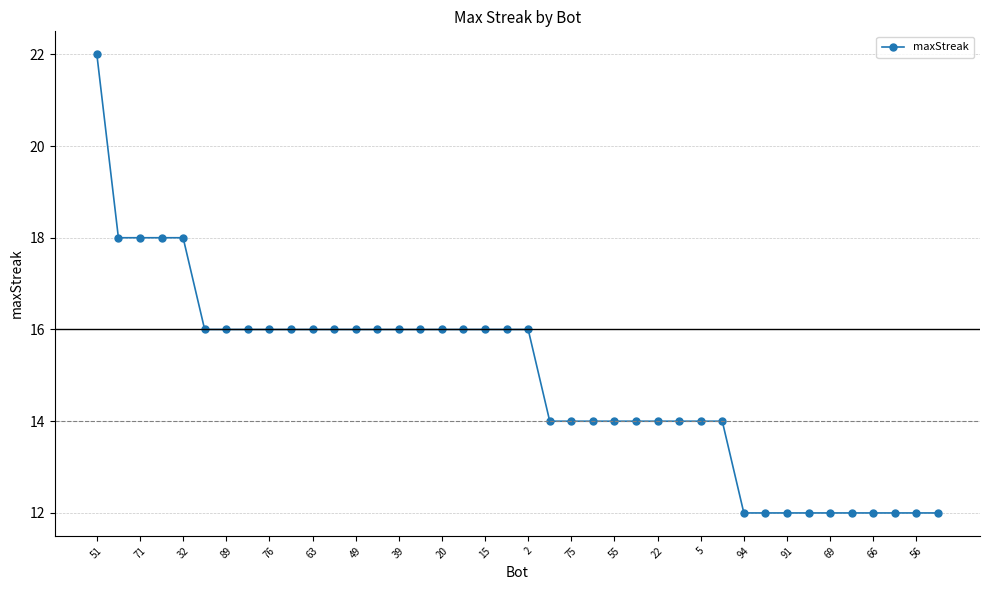

What is the average value?

15